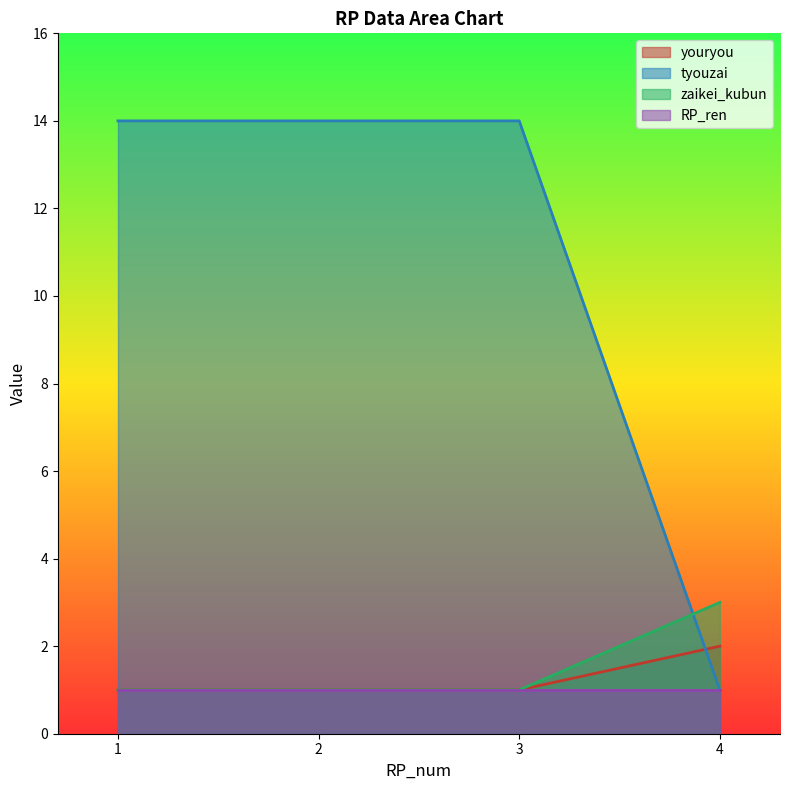

What is the average value of the tyouzai series?

11